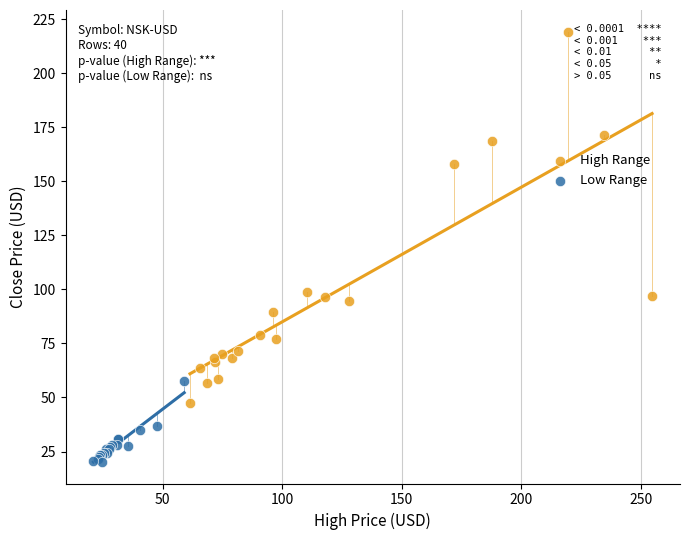

Which series has the largest Y range (max minus min)?

High Range